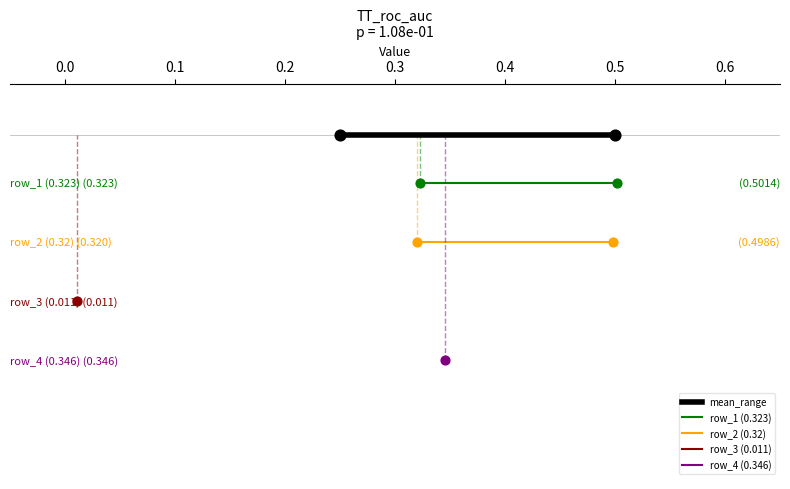

Which series has the largest total across all categories?

mean_range